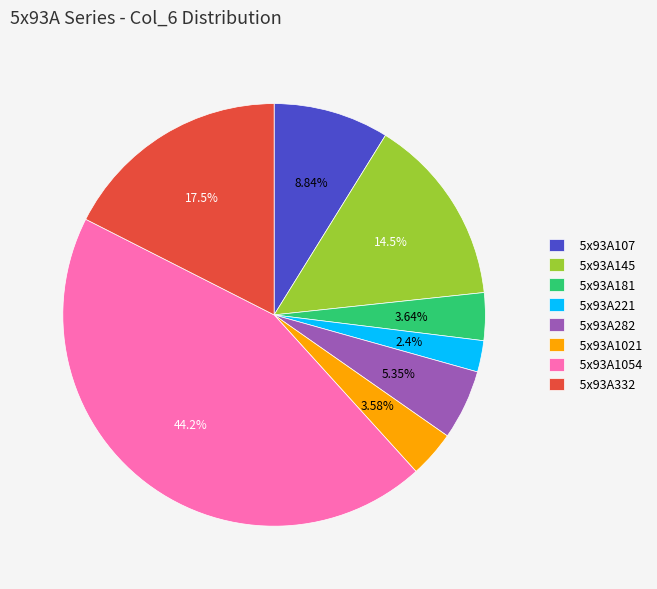

Do 5x93A332 and 5x93A282 together represent more than half of the pie?

No